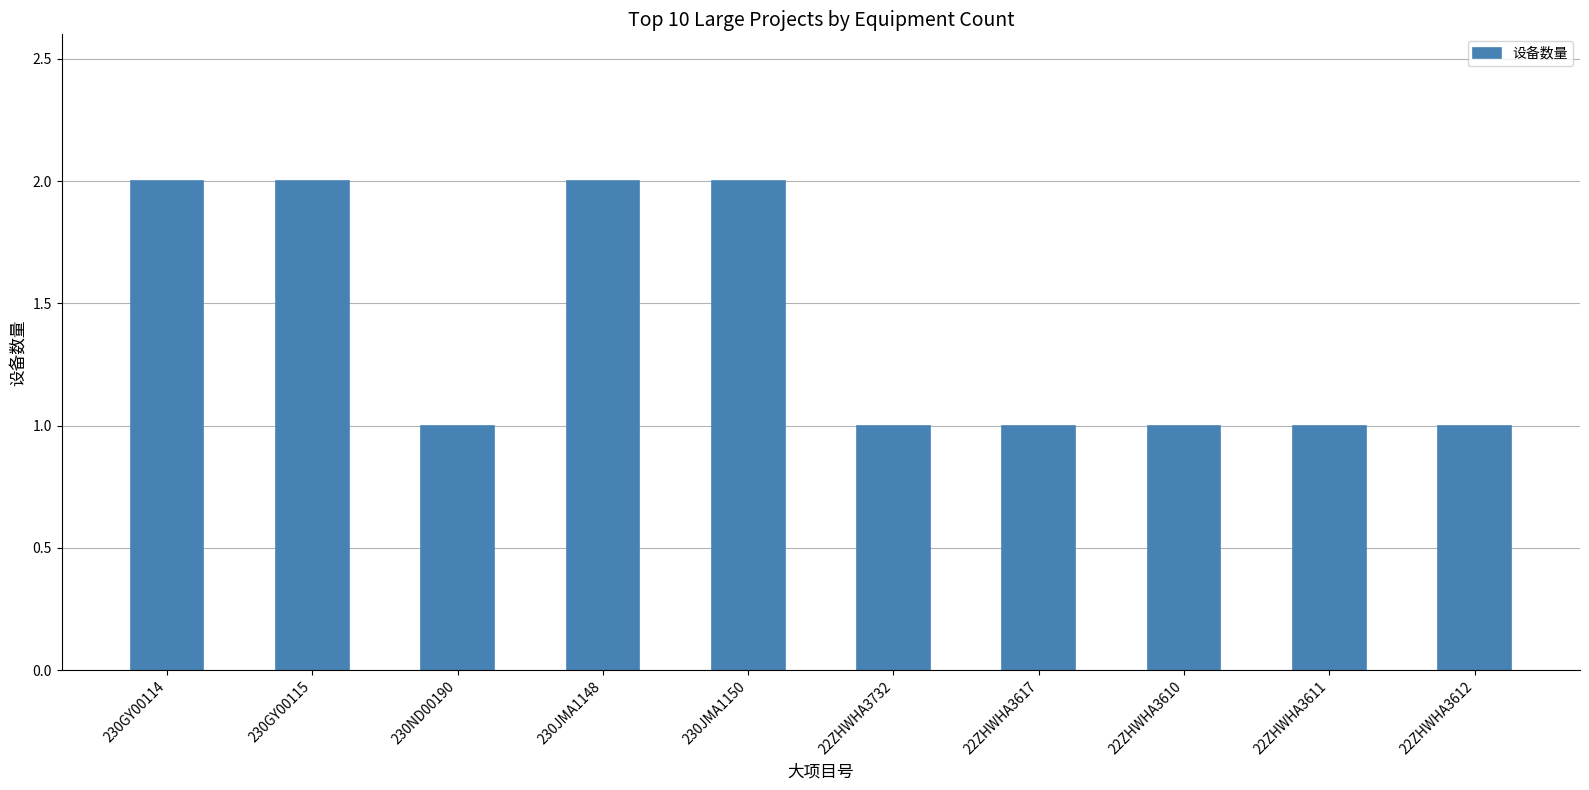

What is the value of the 4th bar from the left?

2